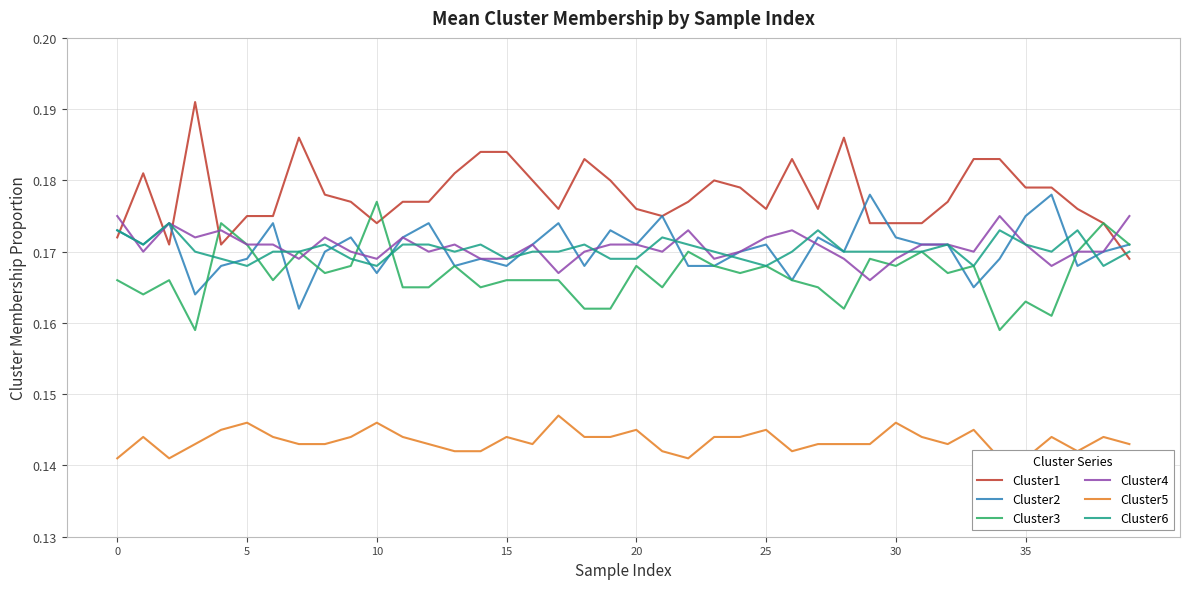

Is the value of Cluster1 at 25 greater than the value of Cluster5 at 19?

Yes